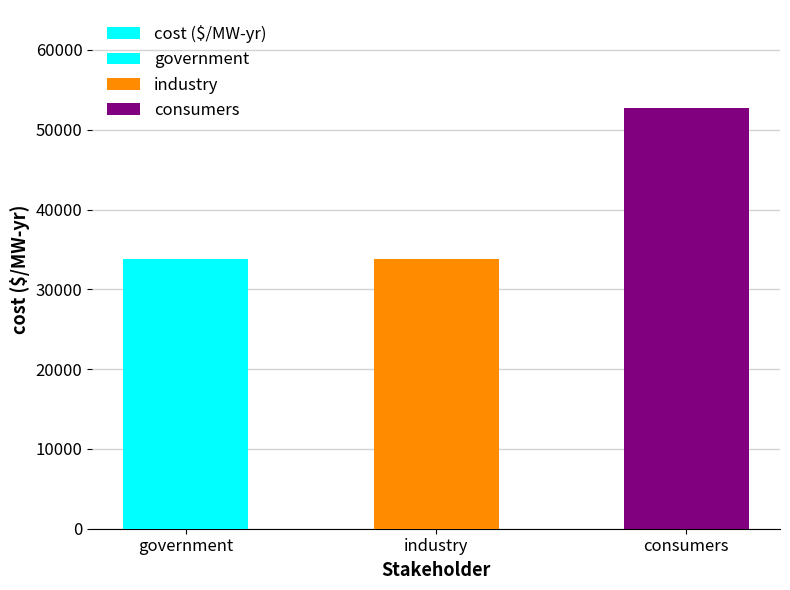

What is the greatest value displayed?

52676.7